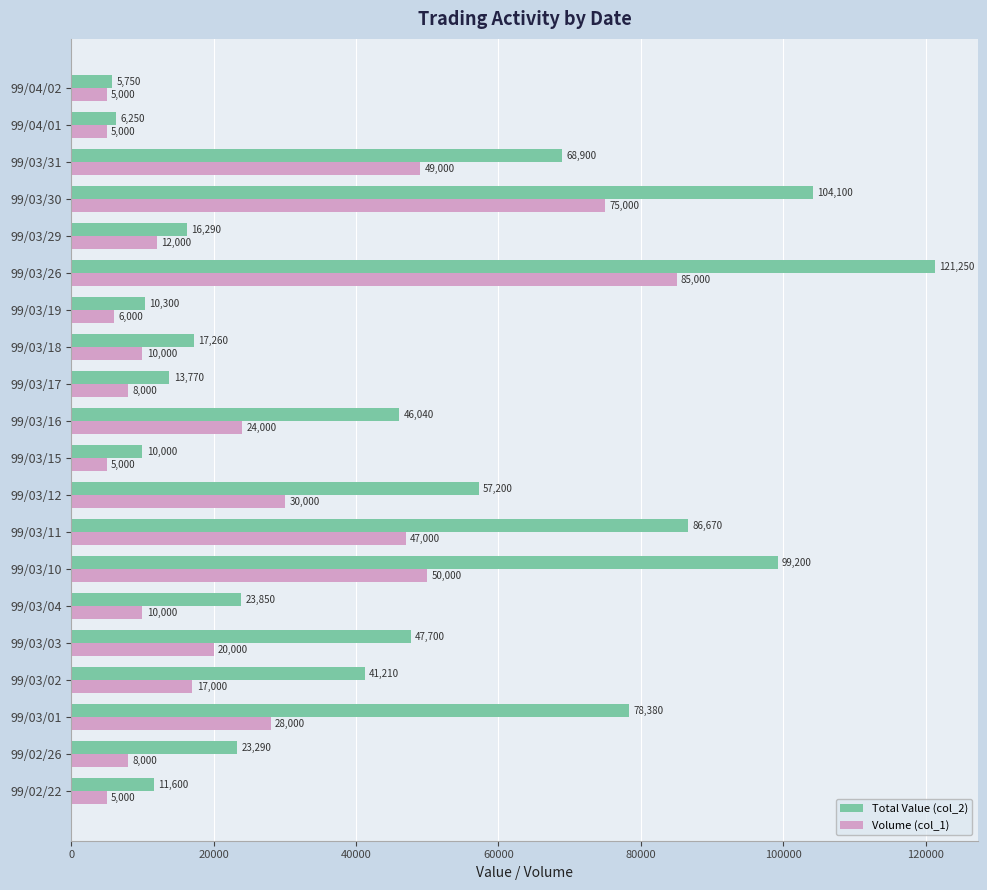

Rank the series by their maximum value, from lowest to highest.

Volume (col_1), Total Value (col_2)